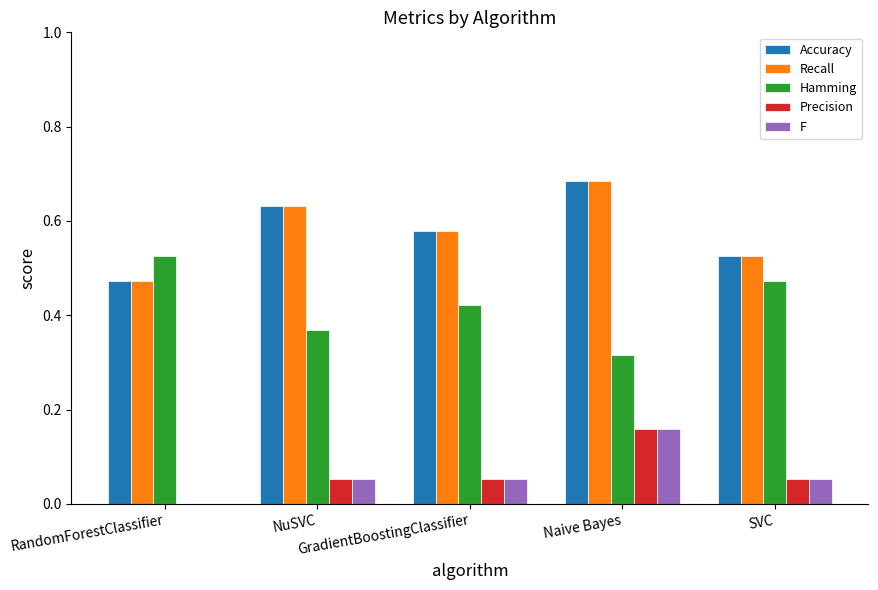

What are all the series names shown in the legend?

Accuracy, Recall, Hamming, Precision, F